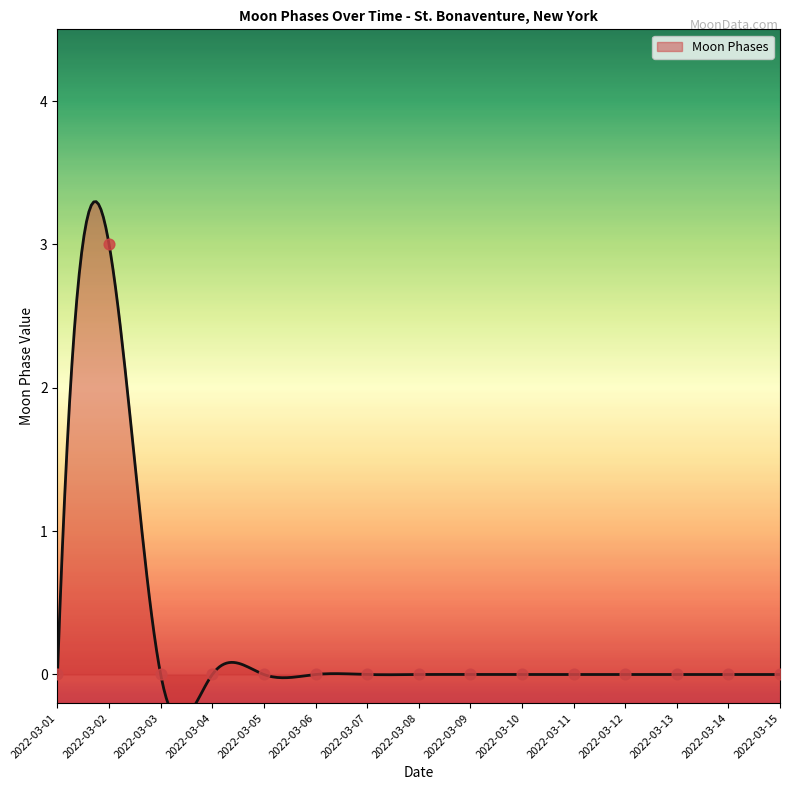

Which has a higher value, 2022-03-05 or 2022-03-11?

2022-03-05